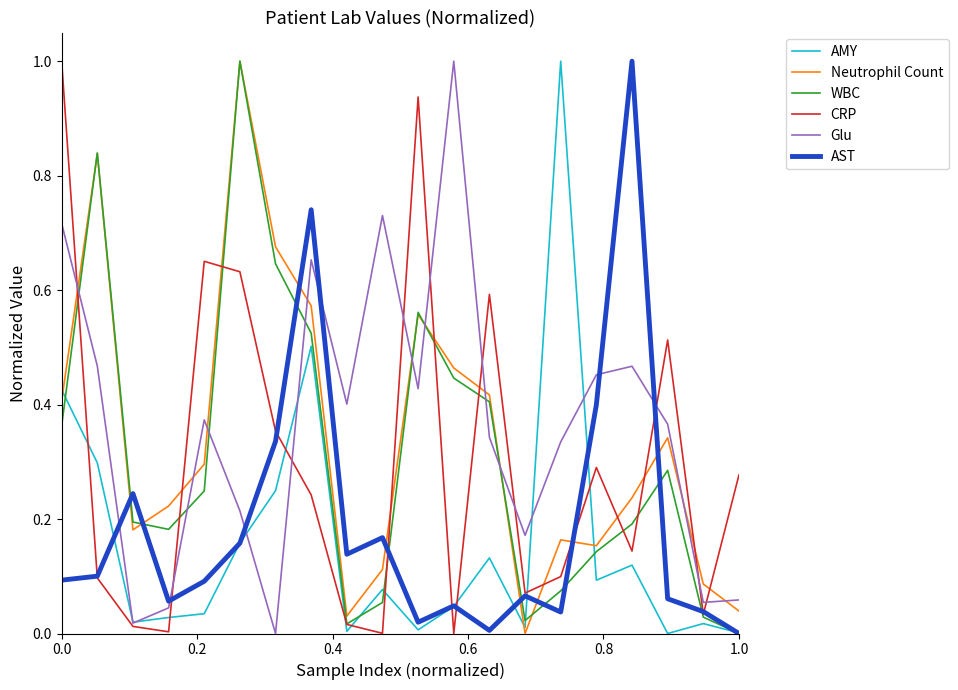

How many times do AMY and Neutrophil Count cross each other?

3